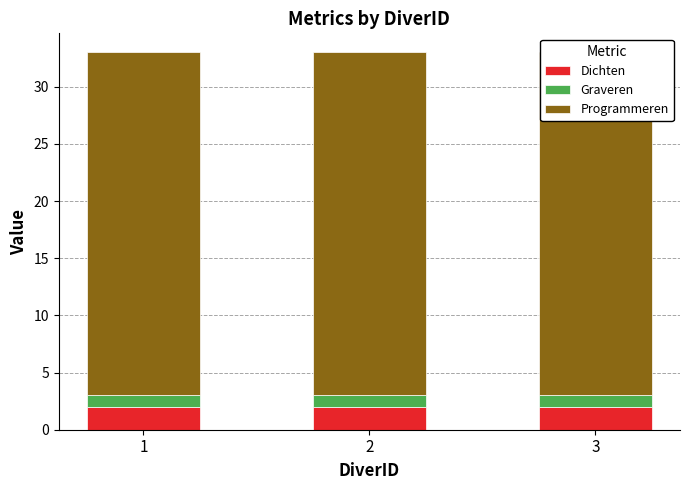

What is the value of the Graveren bar at the 3rd from the left?

1.0